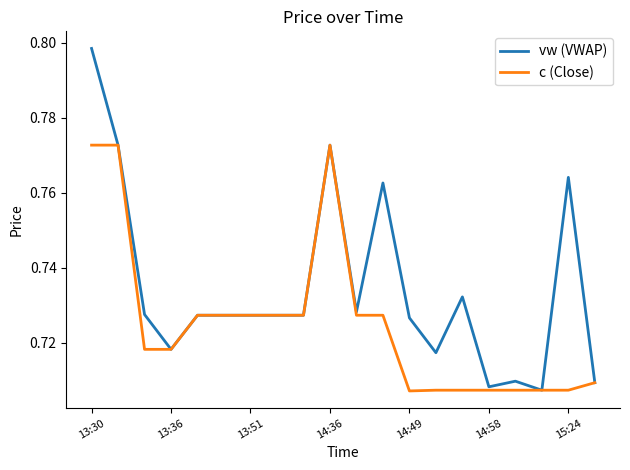

What is the sum of all vw (VWAP) values?

14.7